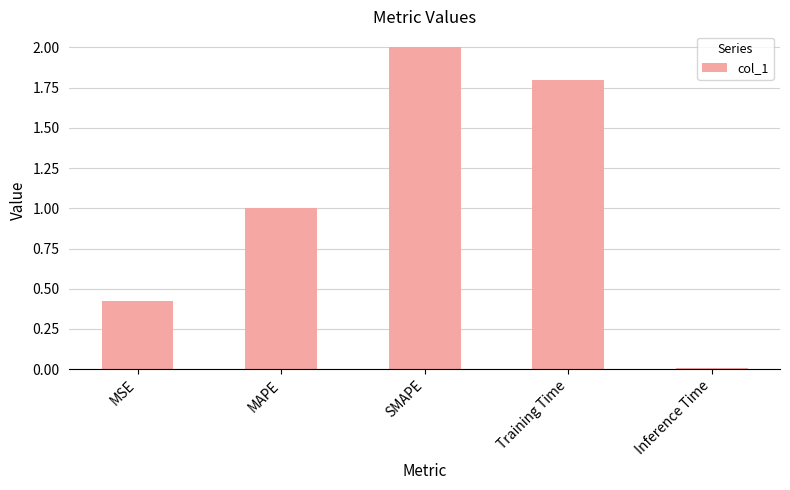

Rank the categories by value from lowest to highest.

Inference Time, MSE, MAPE, Training Time, SMAPE